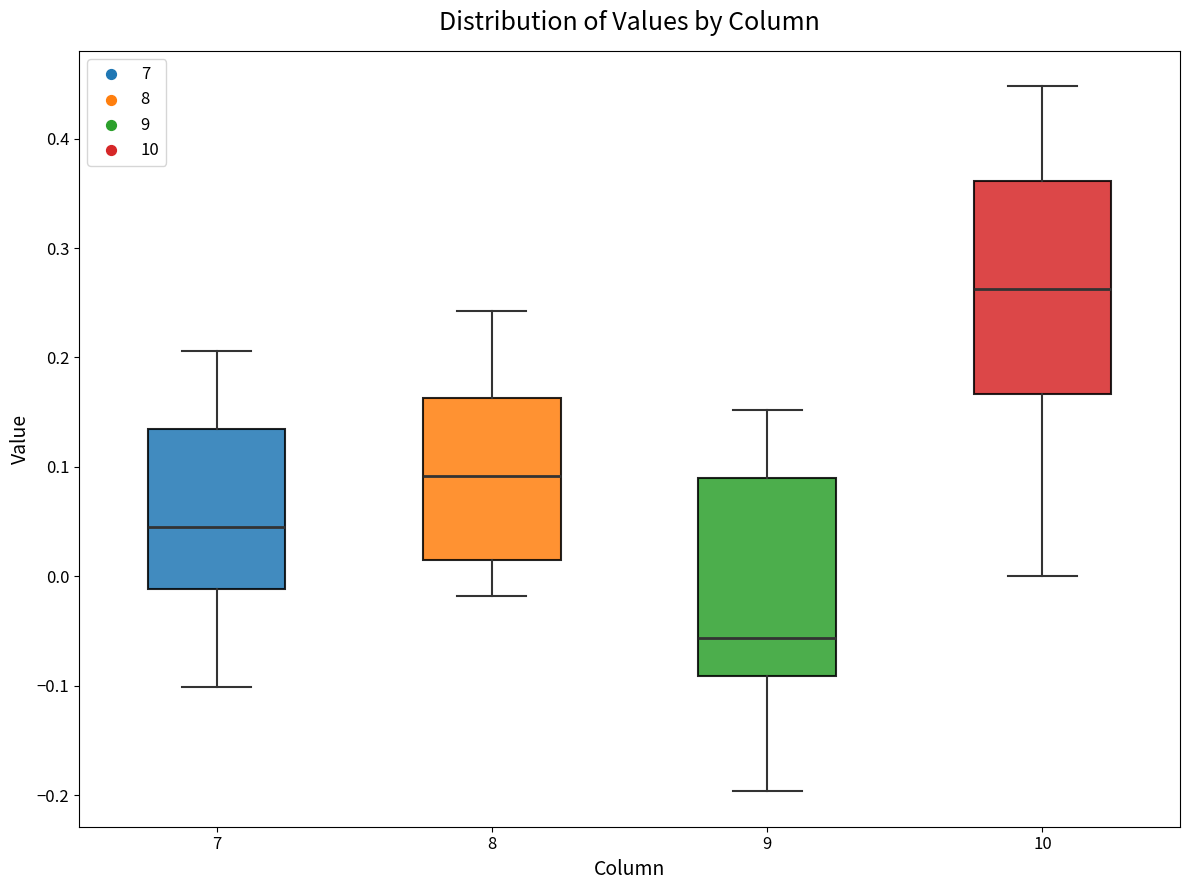

Where is the upper edge of the box at x = 8 on the y-axis? The values are not printed on the chart, so give them approximately, as read against the axis.

0.16